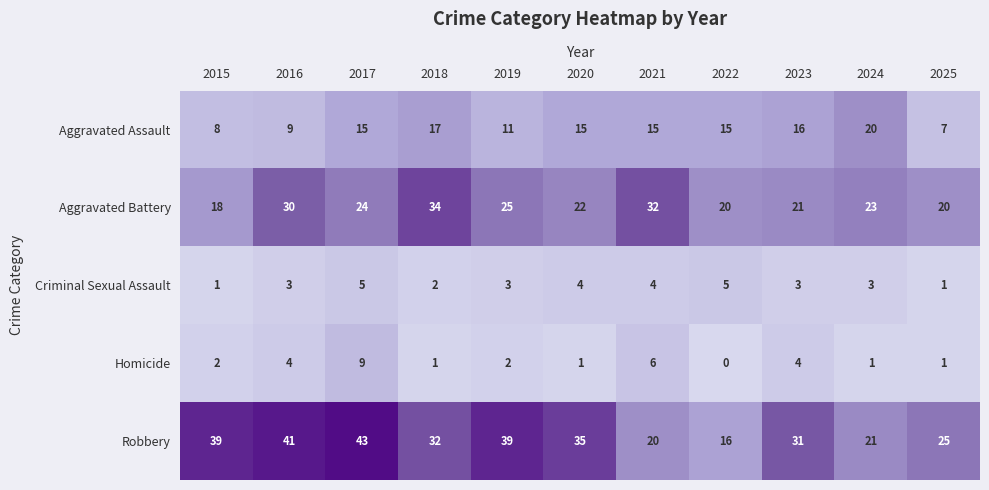

What is the difference between the maximum and minimum values in the Criminal Sexual Assault series?

4